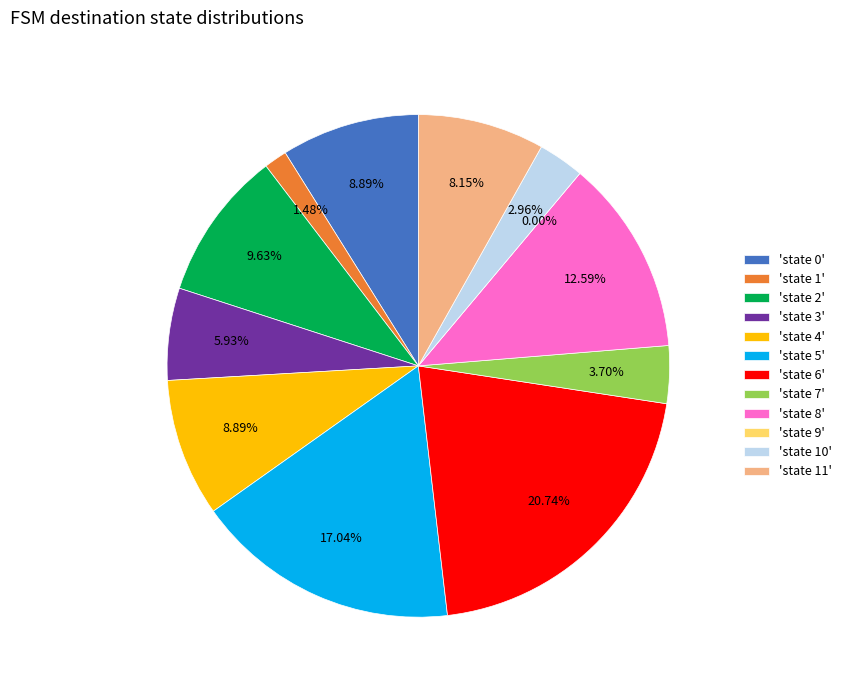

What is the change in value from state 2 to state 9?

-13